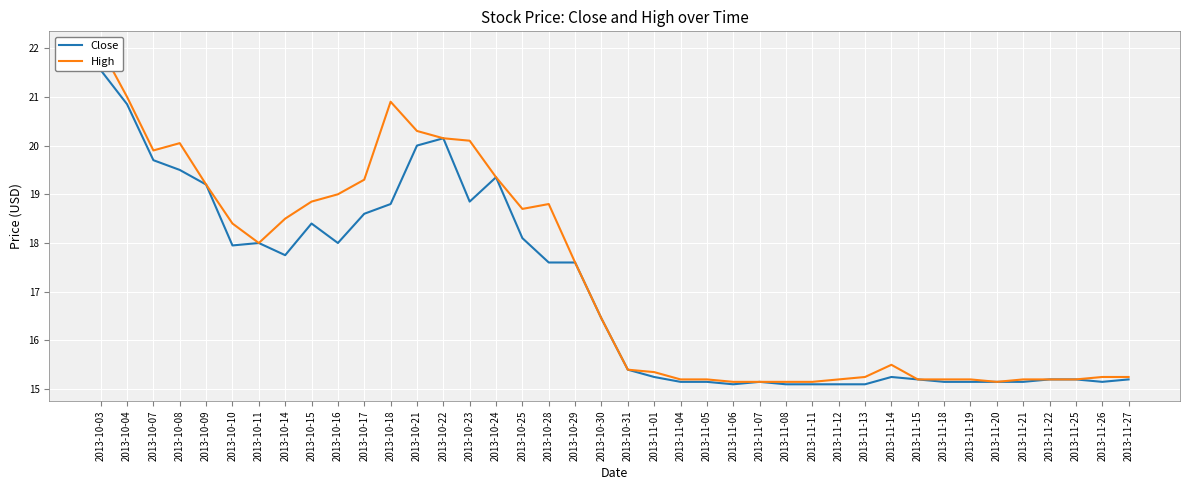

Is it true that Close equals 29.1 at 2013-10-25?

False